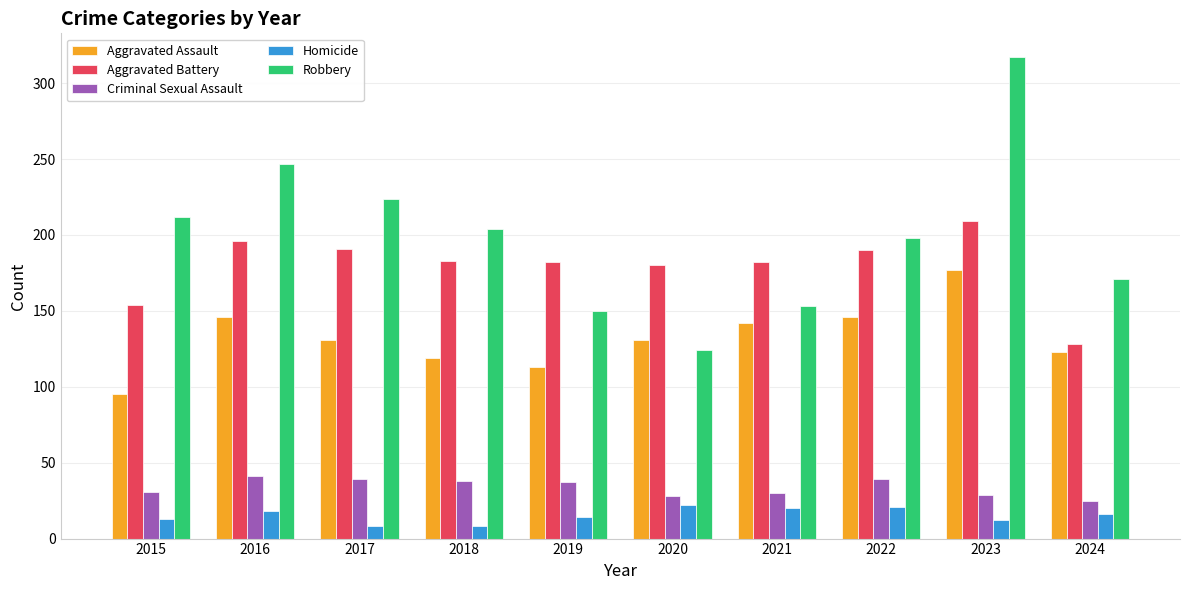

The Aggravated Assault series shows 39 at 2024. True or false?

False